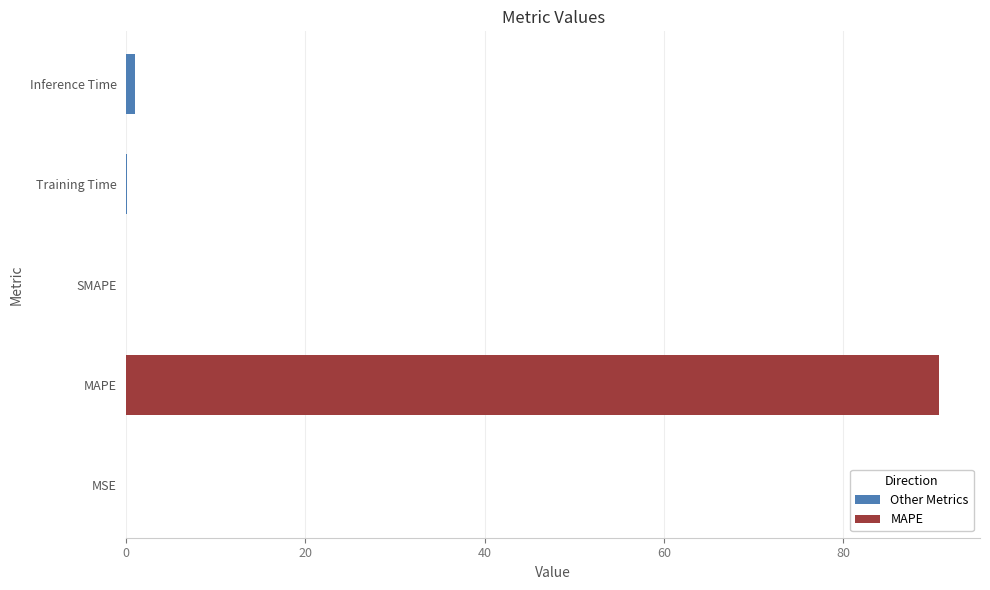

What is the sum of all values?

91.7